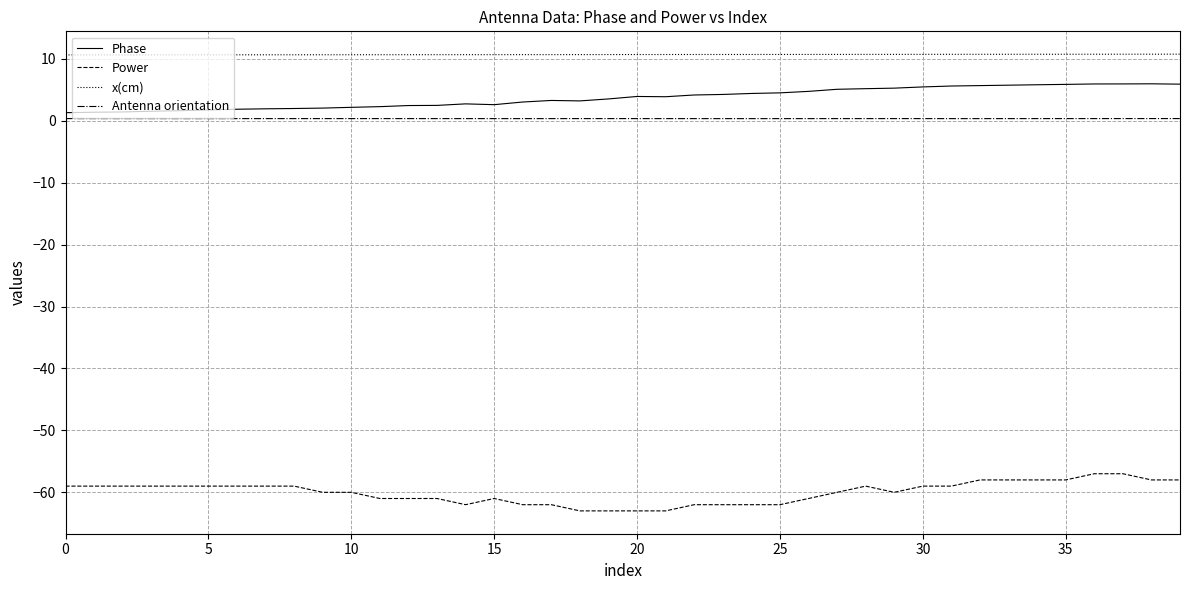

Rank the series by their maximum value, from highest to lowest.

x(cm), Phase, Antenna orientation, Power